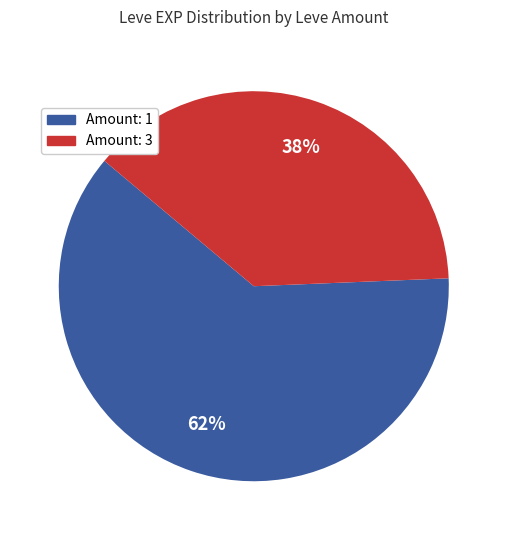

Is the sum of Amount: 1 and Amount: 3 greater than half?

Yes